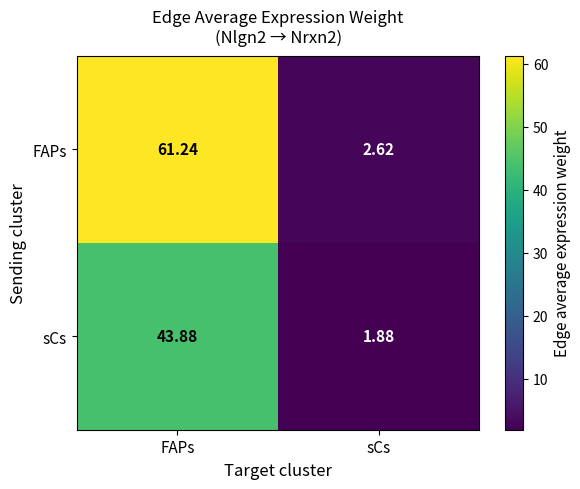

List the series in order of their overall mean, lowest first.

sCs, FAPs